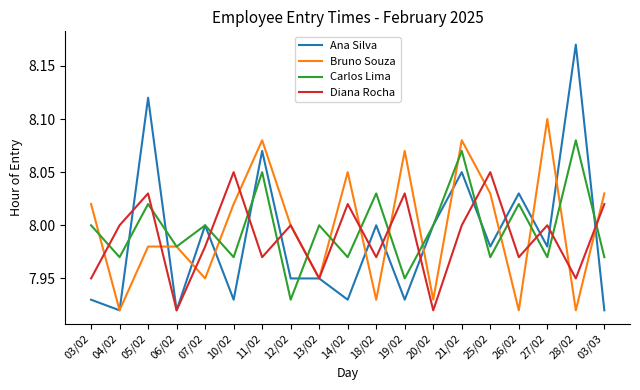

Rank the series by their maximum value, from highest to lowest.

Ana Silva, Bruno Souza, Carlos Lima, Diana Rocha